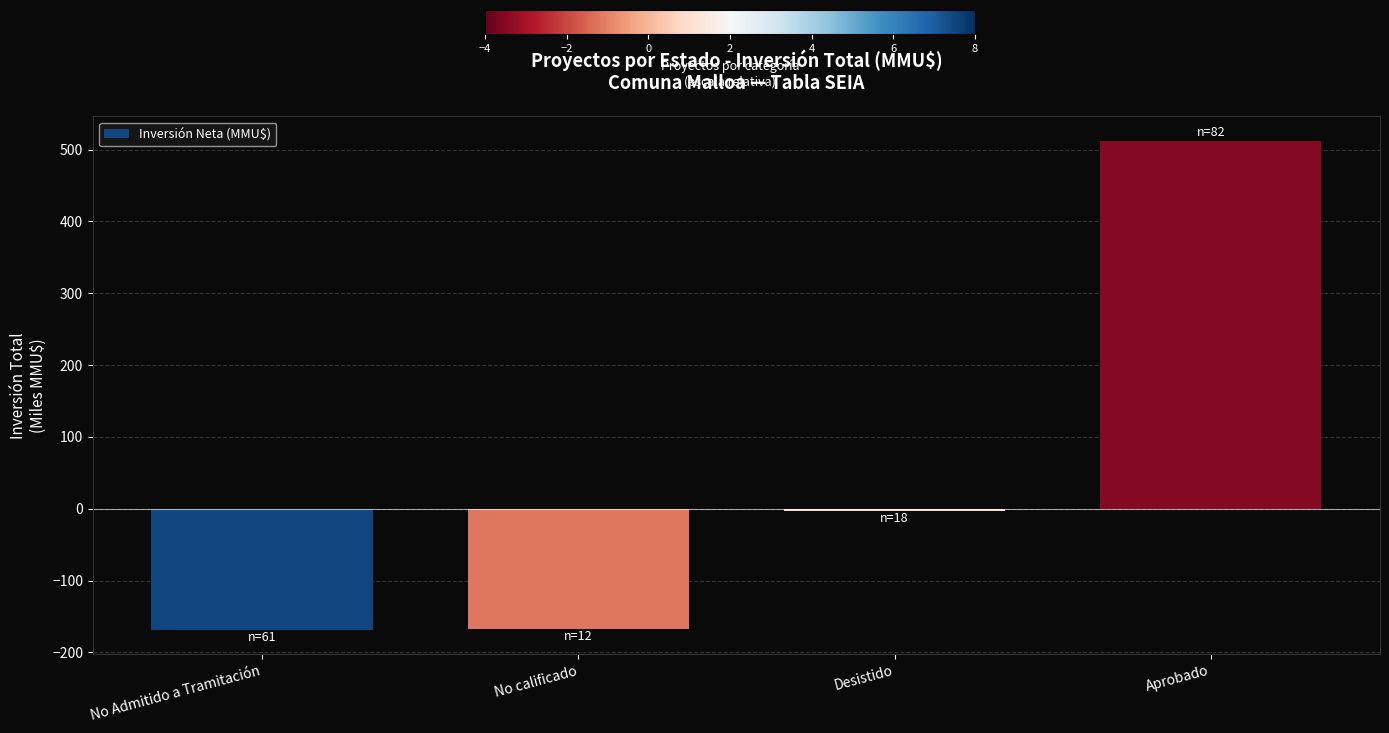

Count the number of values greater than -3.

1